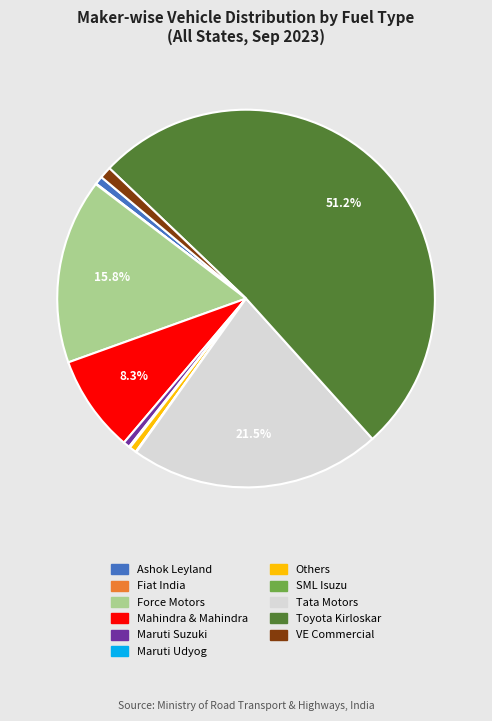

Which category has the biggest portion of the pie?

Toyota Kirloskar